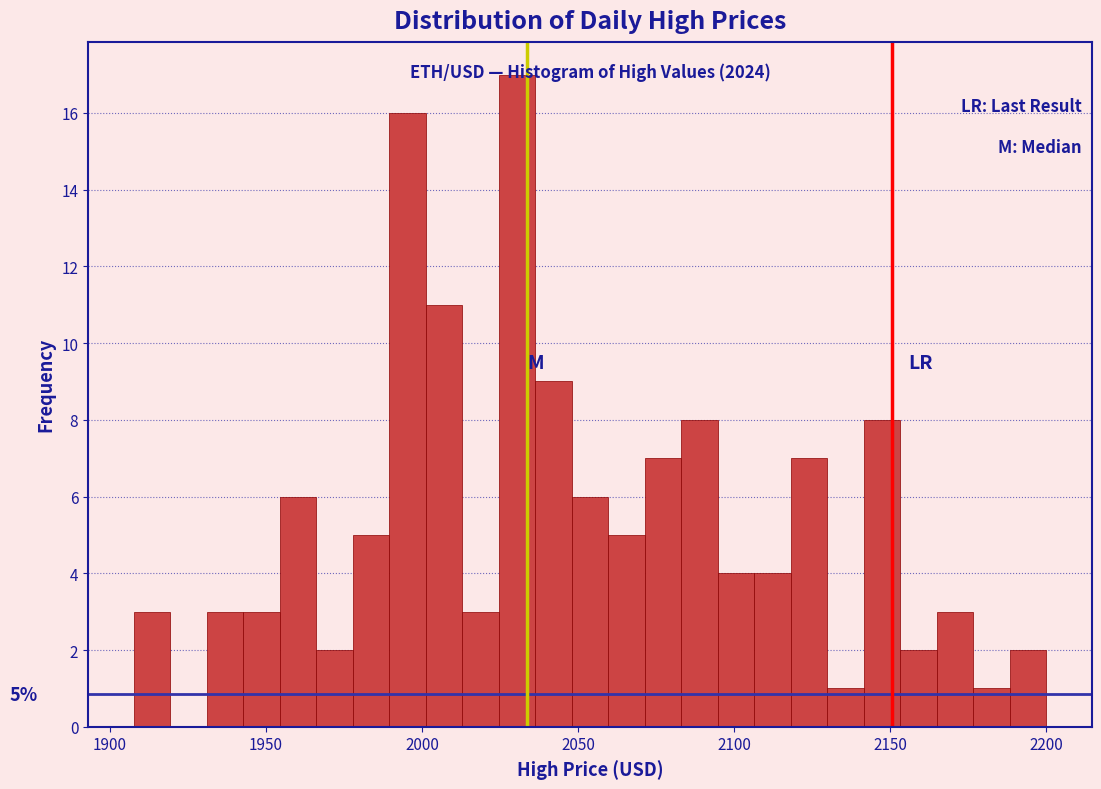

Read against the x-axis, roughly where is the centre of the tallest bar?

2030